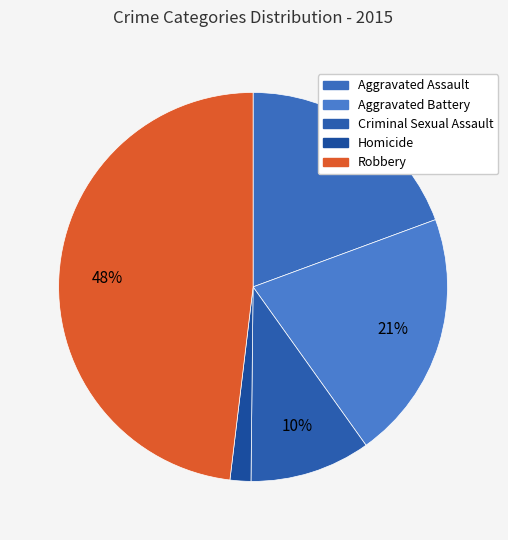

To the nearest percent, what is the combined percentage of Aggravated Battery and Aggravated Assault?

40%